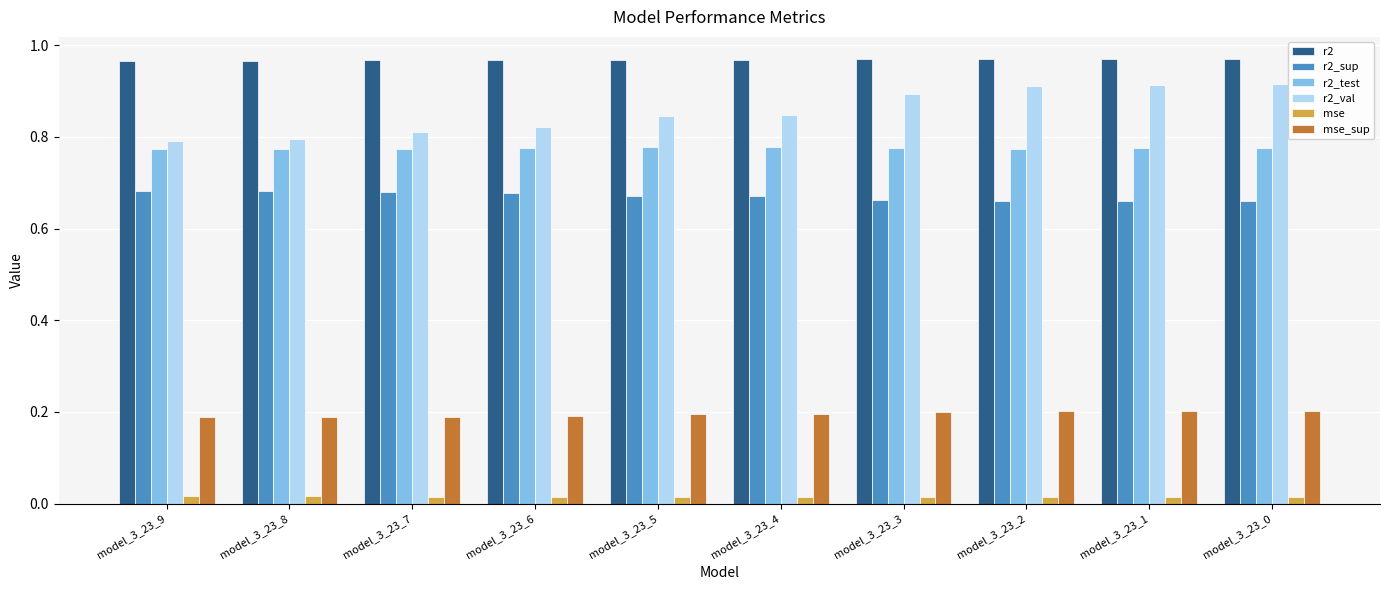

Which series has the largest total across all categories?

r2